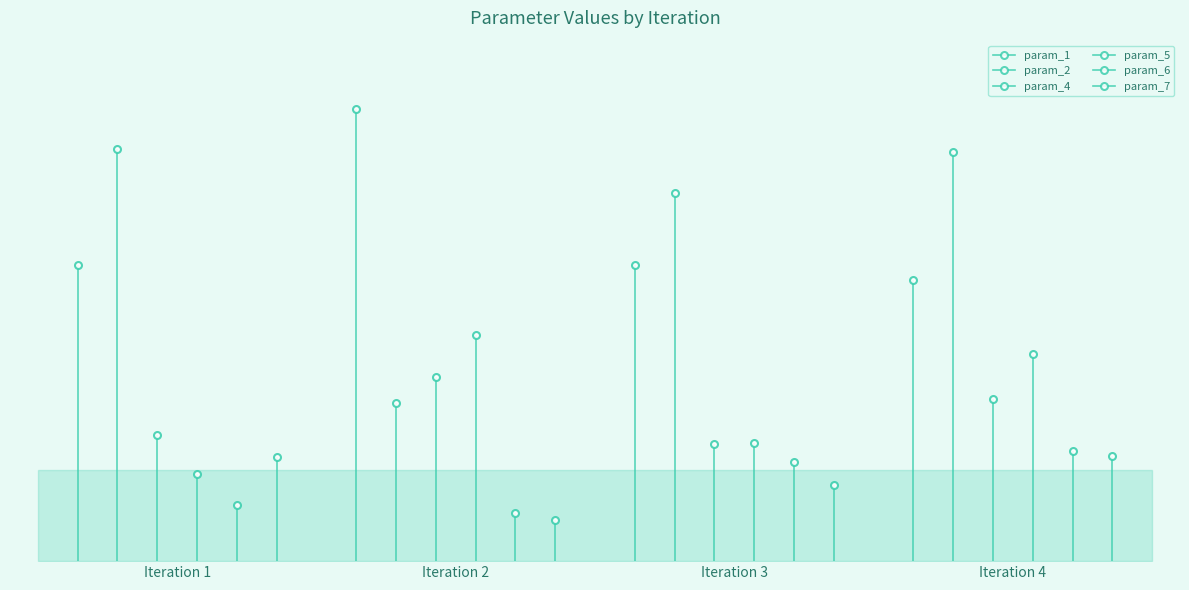

True or false: param_6 and param_4 cross at least once.

False